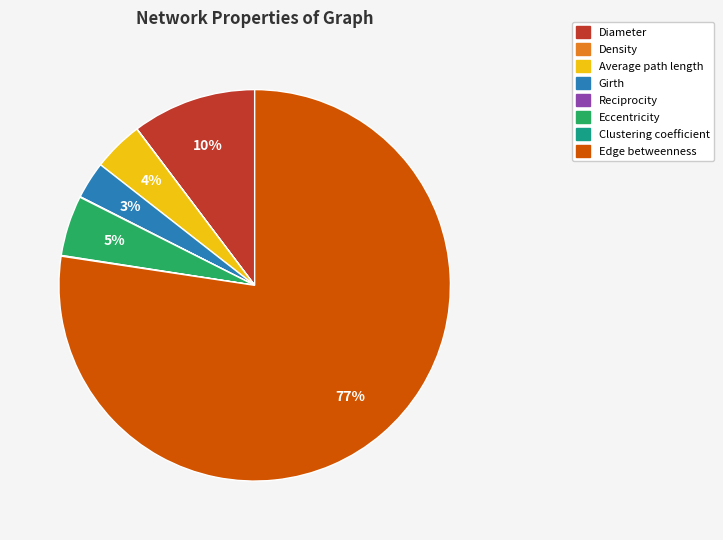

Does Eccentricity account for over 50% of the chart?

No